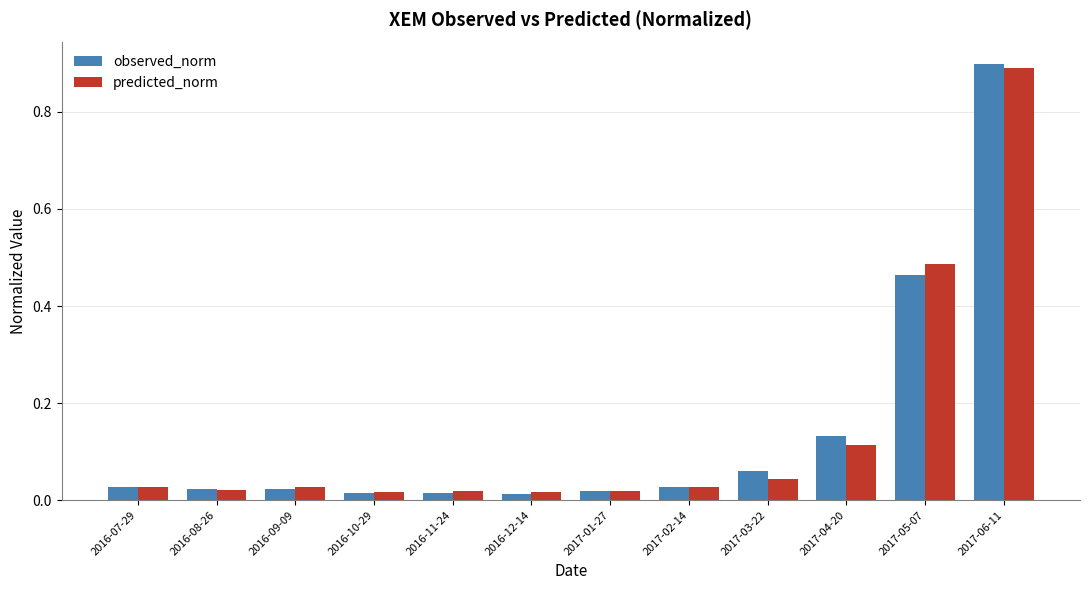

What are all the series names shown in the legend?

observed_norm, predicted_norm